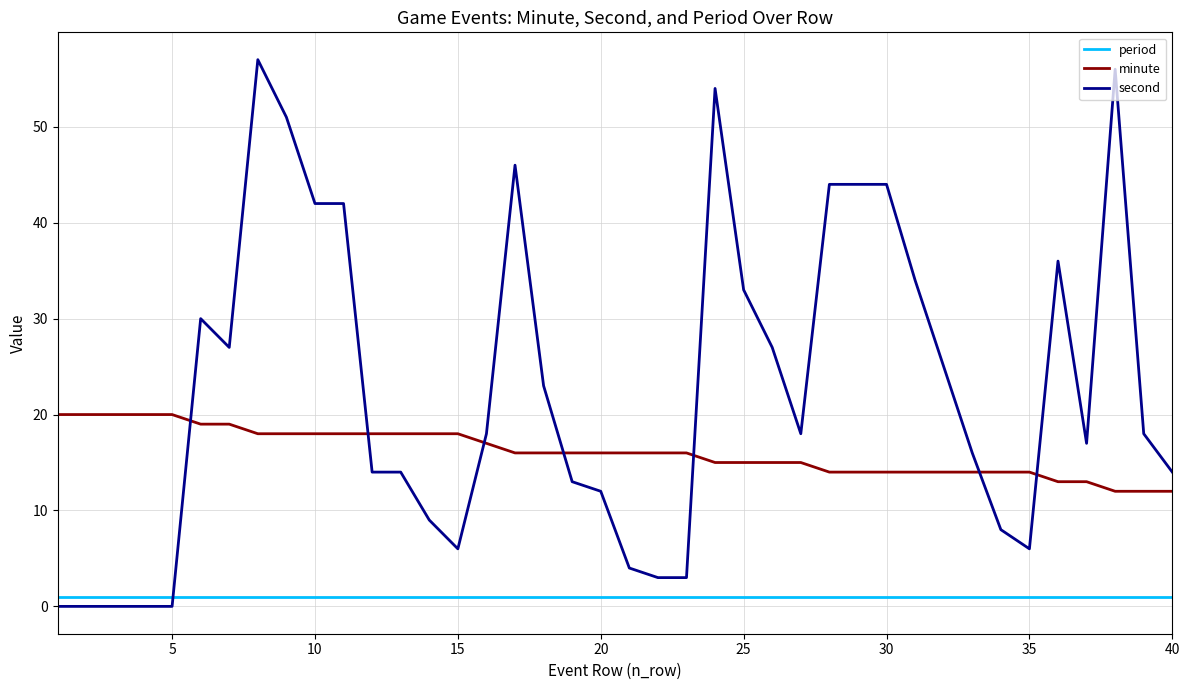

Which series has the widest spread of values?

second